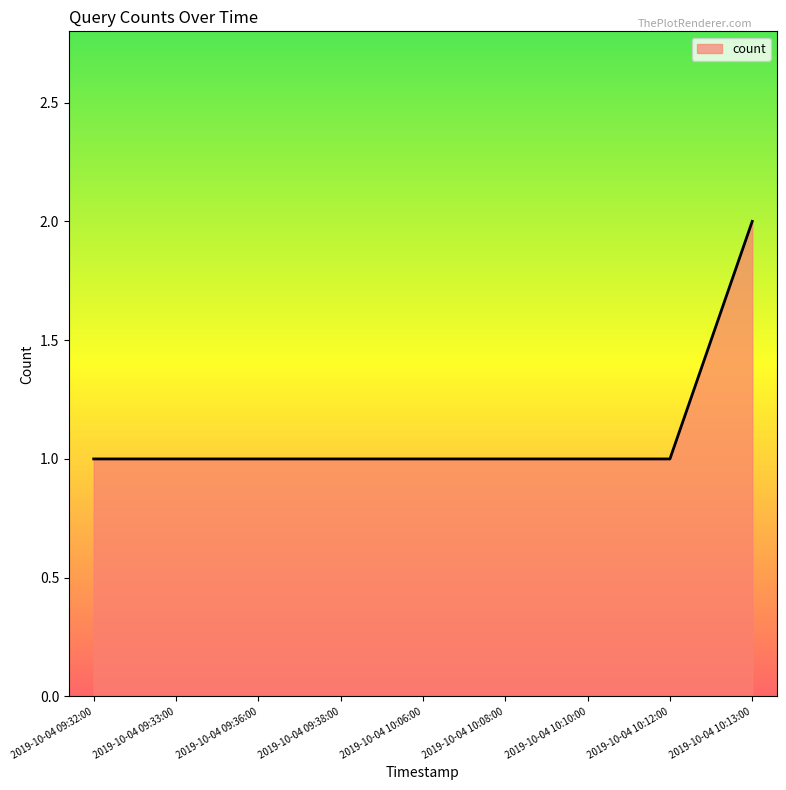

At which category does the chart reach its peak across all series?

2019-10-04 10:13:00